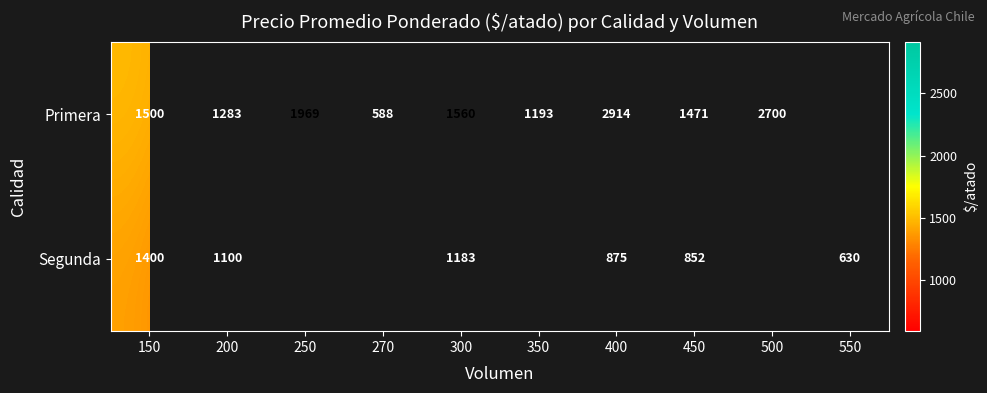

True or false: Primera has a value of 1997 at 350.

False